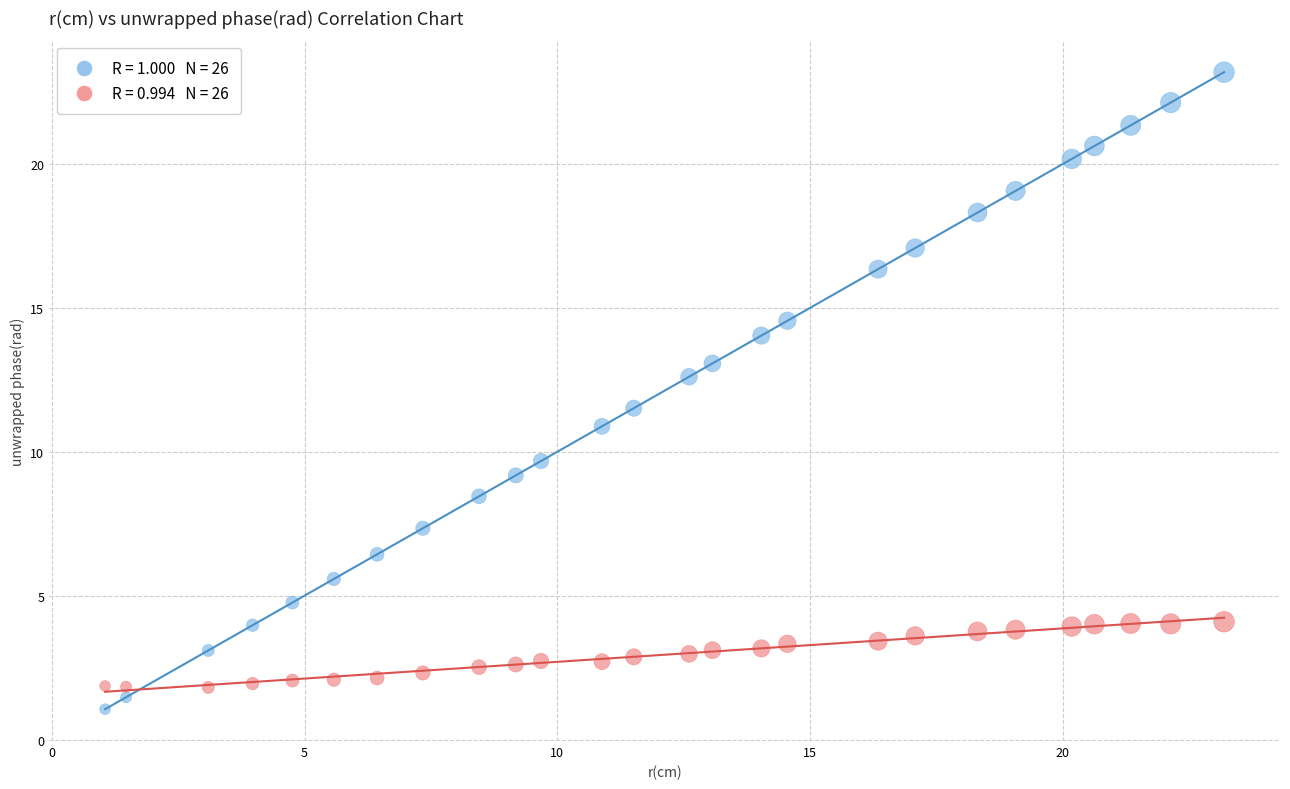

Across all data points, what is the range of Y values (max minus min)?

22.1